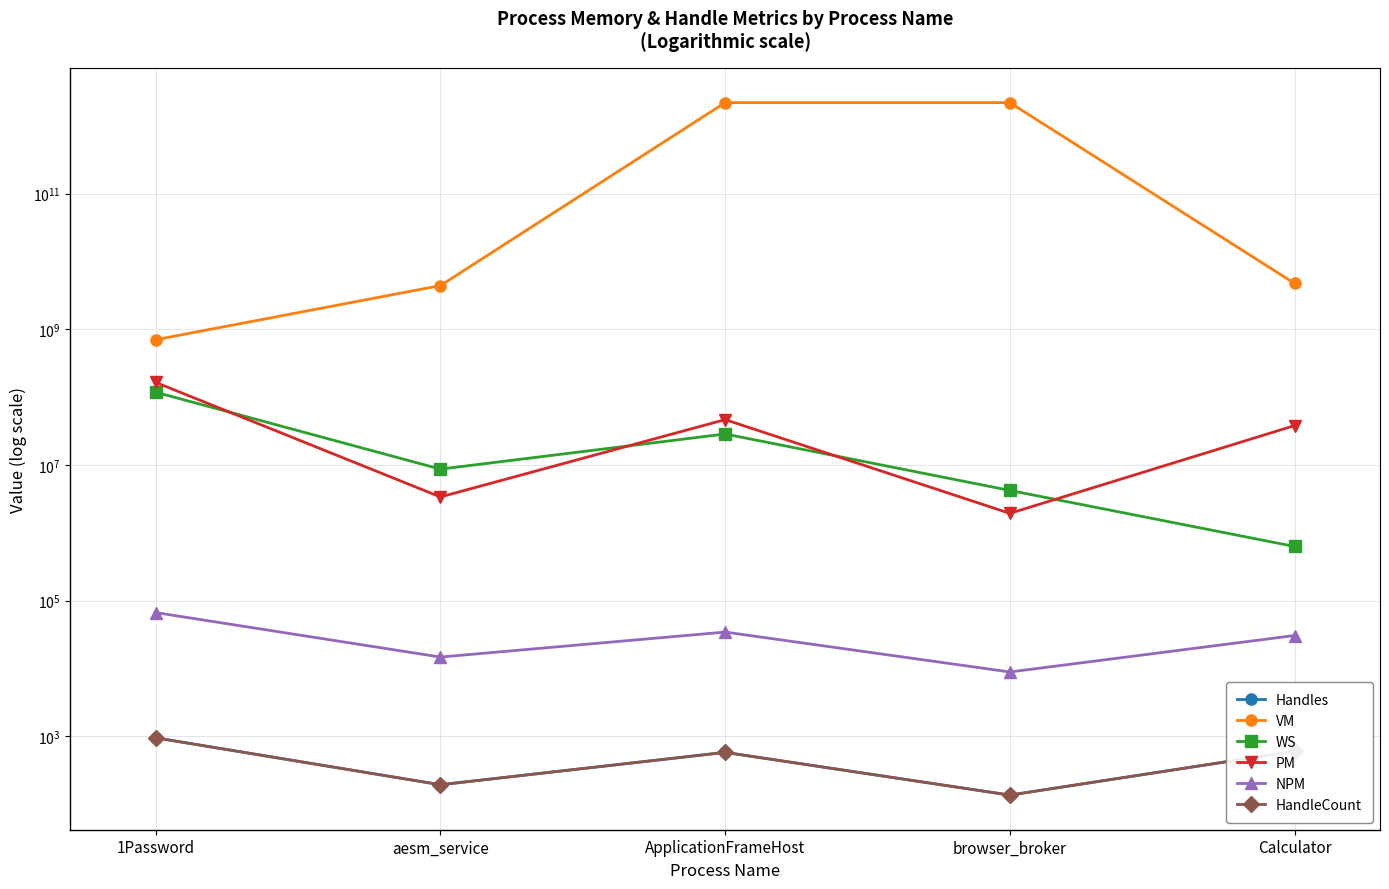

Count the number of categories in the chart.

5